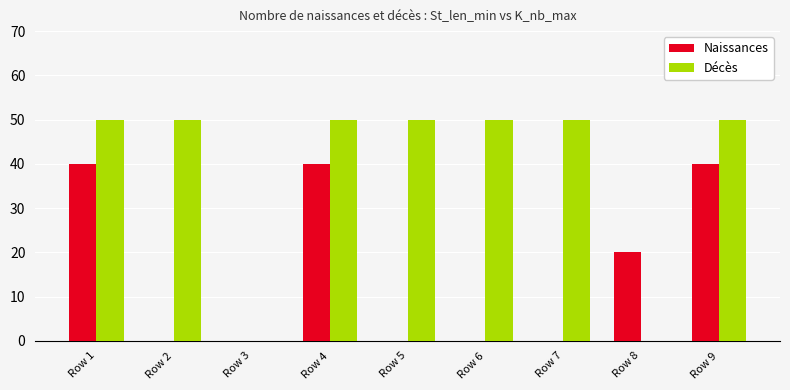

What is the greatest value displayed?

50